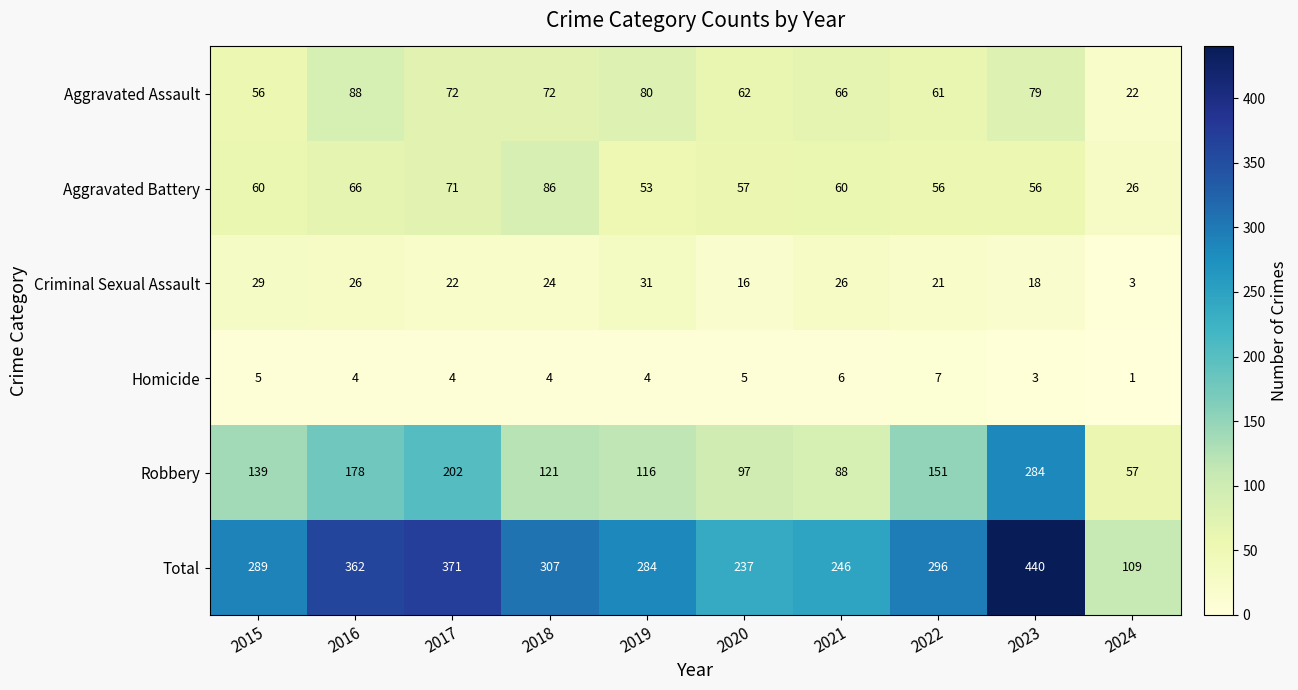

At 2021, list the series in order from largest to smallest.

Total, Robbery, Aggravated Assault, Aggravated Battery, Criminal Sexual Assault, Homicide